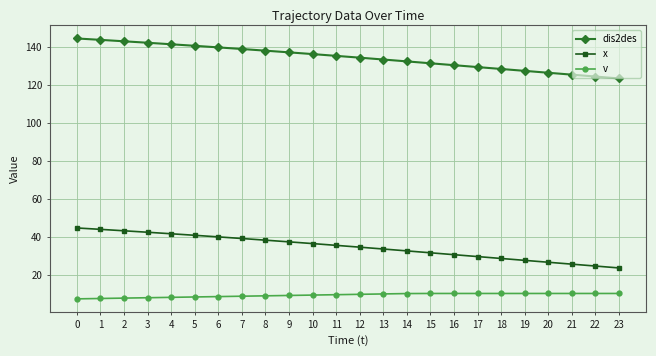

What is the spread (max minus min) of values at 14?

122.5